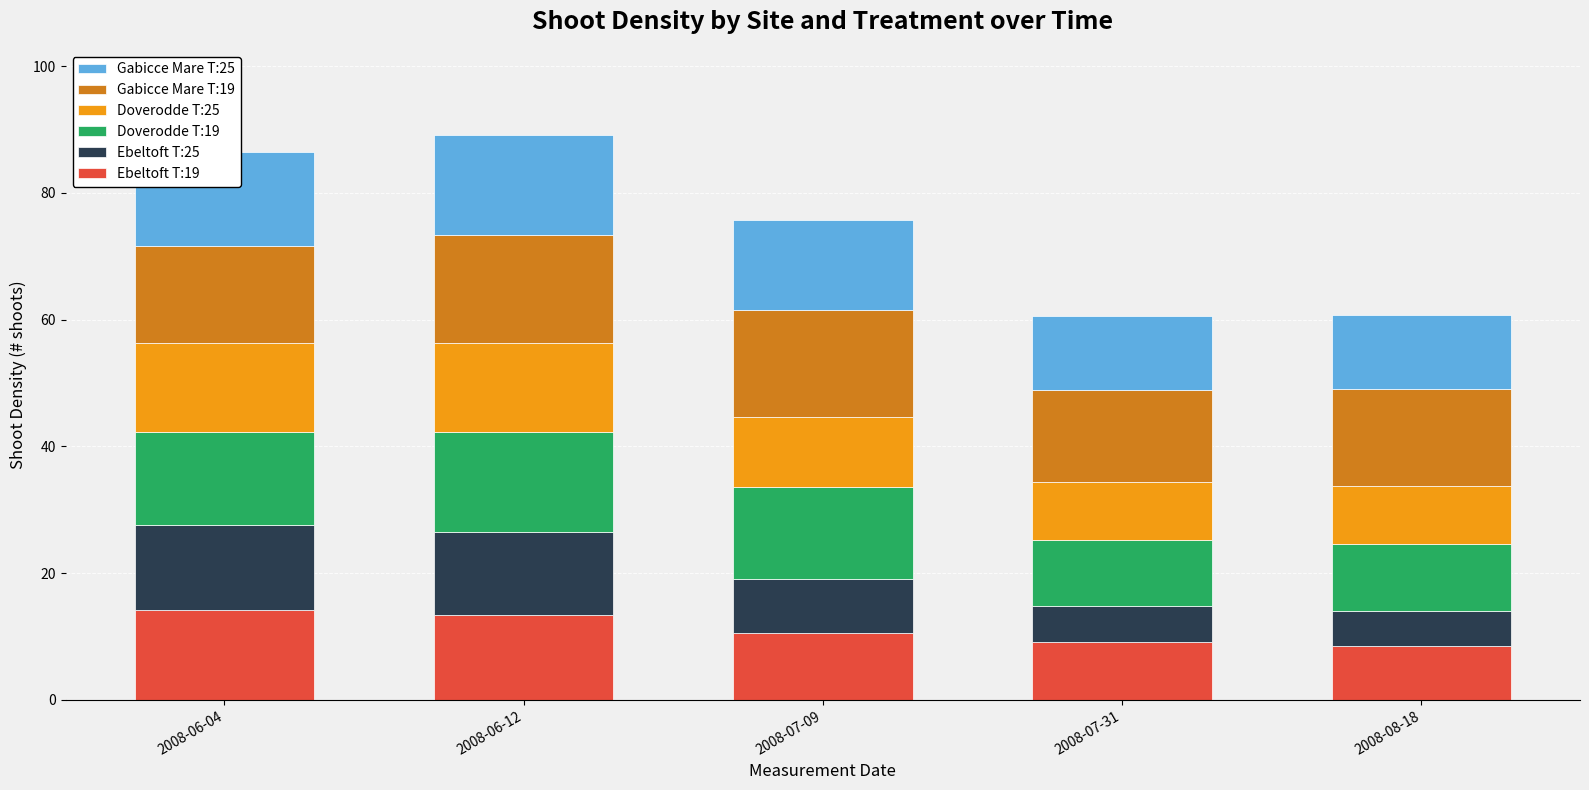

What is the difference between the second highest and minimum values in the Ebeltoft T:19 series?

4.9